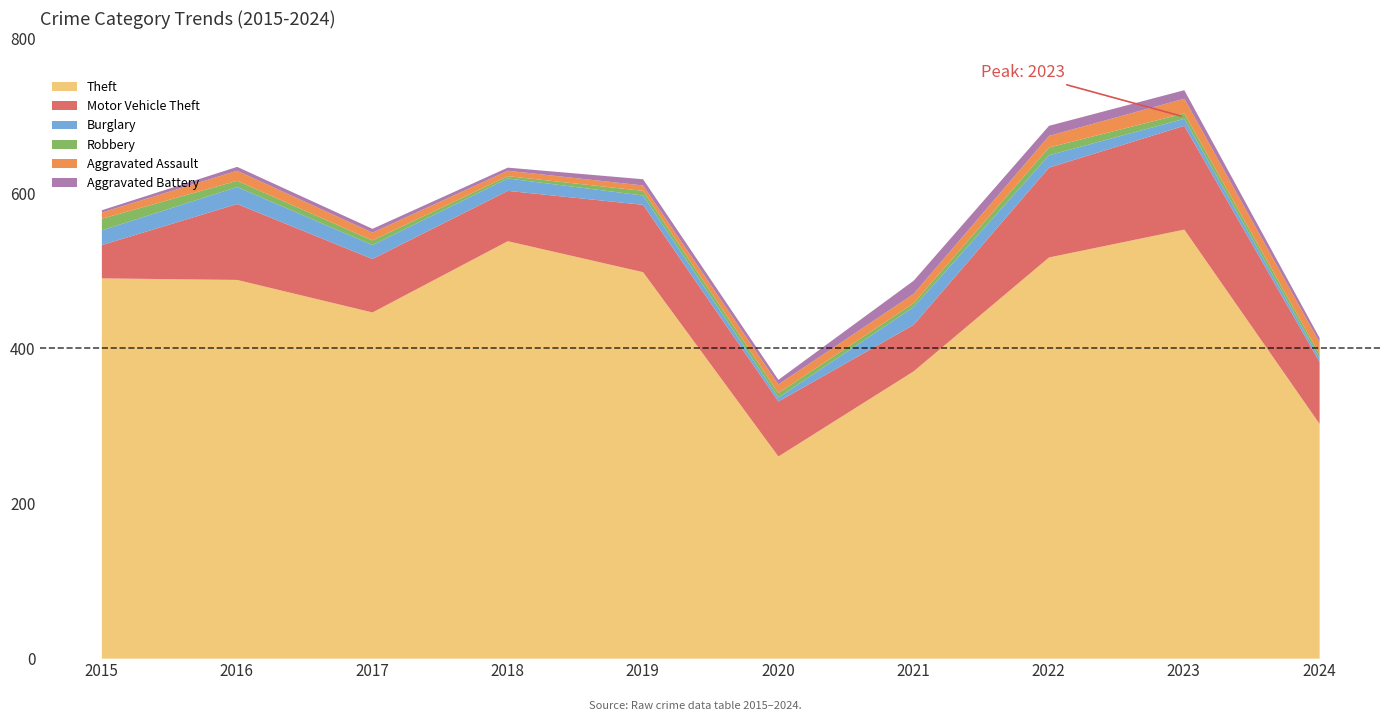

True or false: Theft and Aggravated Battery cross at least once.

False